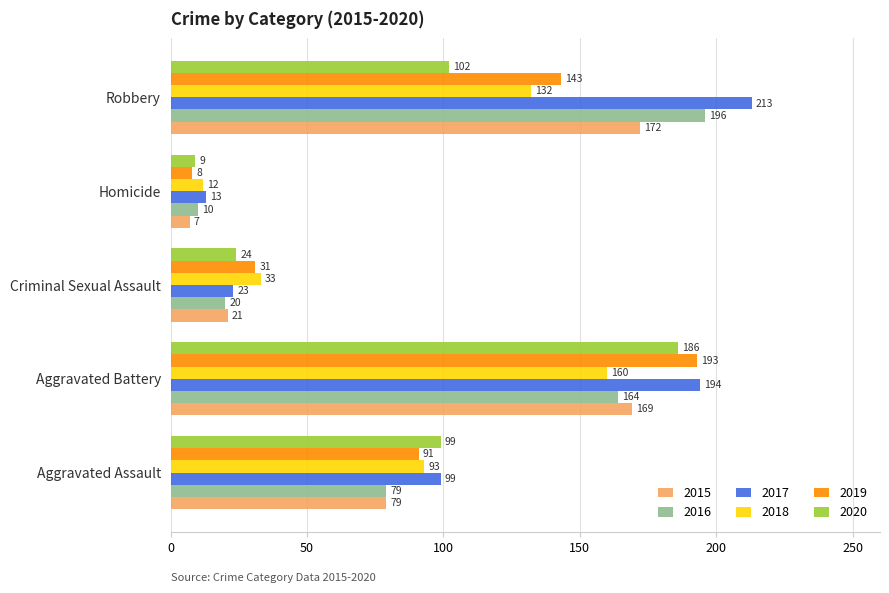

At which category does the chart reach its minimum across all series?

Homicide